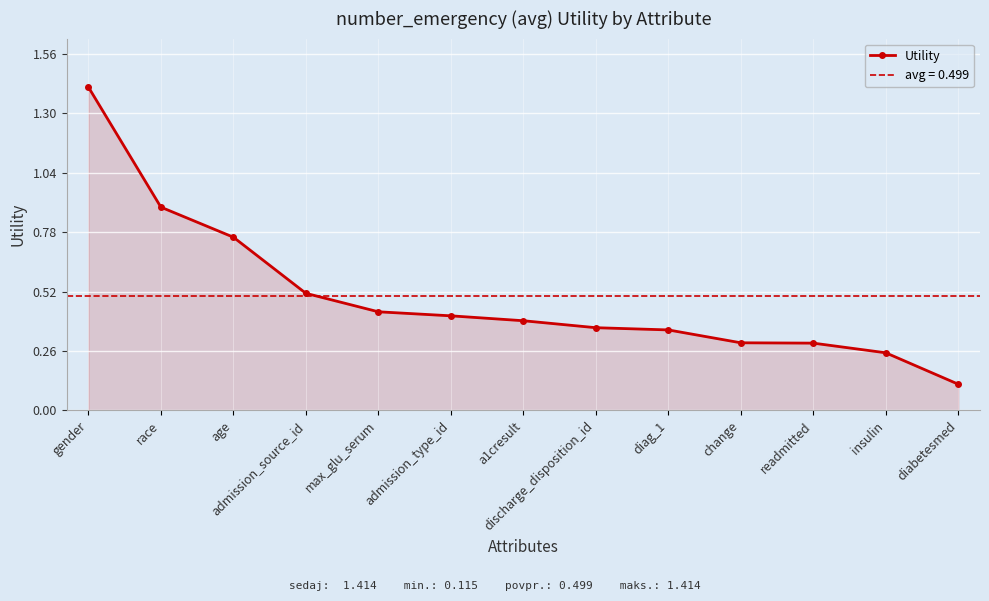

Reading left to right, extract all data points from this chart.

gender=1.4	race=0.9	age=0.8	admission_source_id=0.5	max_glu_serum=0.4	admission_type_id=0.4	a1cresult=0.4	discharge_disposition_id=0.4	diag_1=0.4	change=0.3	readmitted=0.3	insulin=0.3	diabetesmed=0.1